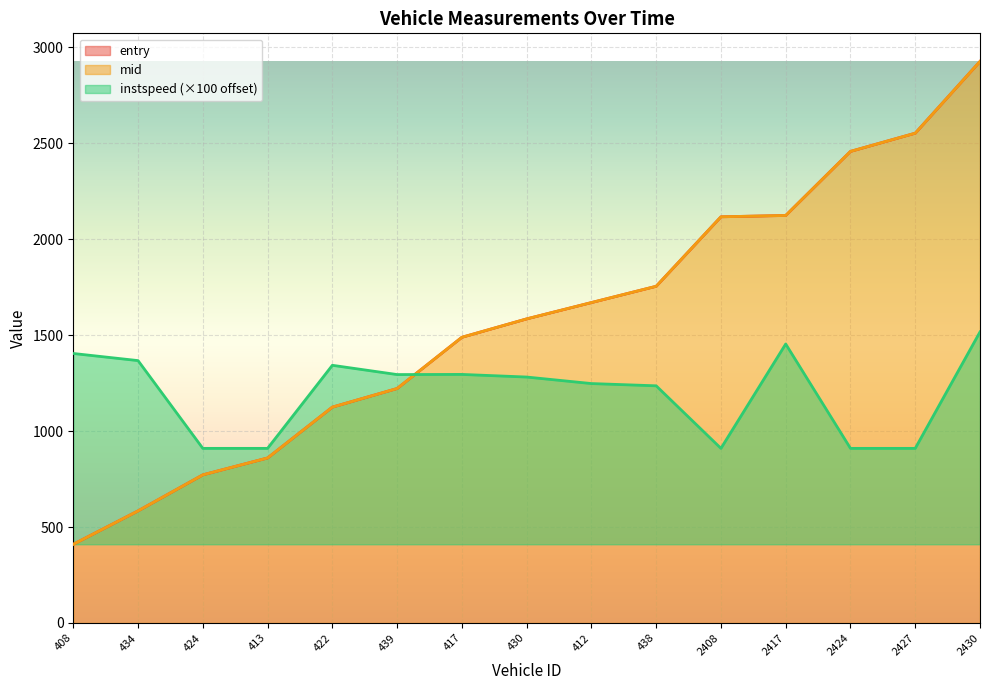

Reading right to left, transcribe all the data shown in this chart.

entry: 2927.1	2553.0	2458.1	2124.1	2117.2	1755.0	1670.1	1585.0	1489.2	1222.1	1125.1	860.1	772.0	584.2	410.2
mid: 2927.2	2553.1	2458.1	2124.2	2117.2	1755.1	1670.1	1585.1	1489.2	1222.2	1125.1	860.1	772.1	584.2	410.2
instspeed: 1517.1	910.2	910.2	1454.2	910.2	1236.2	1247.9	1281.9	1295.6	1294.8	1343.2	910.2	910.2	1367.6	1404.7